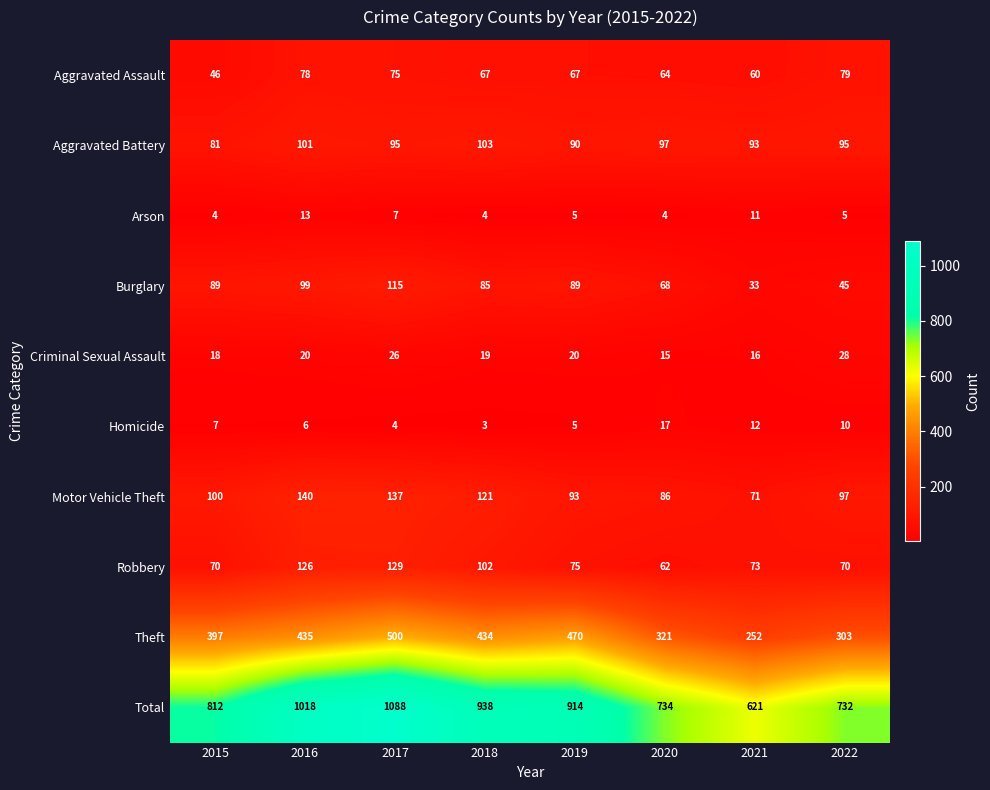

True or false: Theft has a value of 303 at 2022.

True